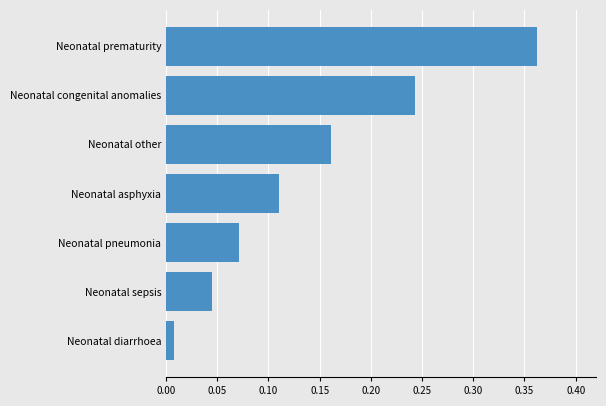

List the labels in order of value, largest first.

Neonatal prematurity, Neonatal congenital anomalies, Neonatal other, Neonatal asphyxia, Neonatal pneumonia, Neonatal sepsis, Neonatal diarrhoea